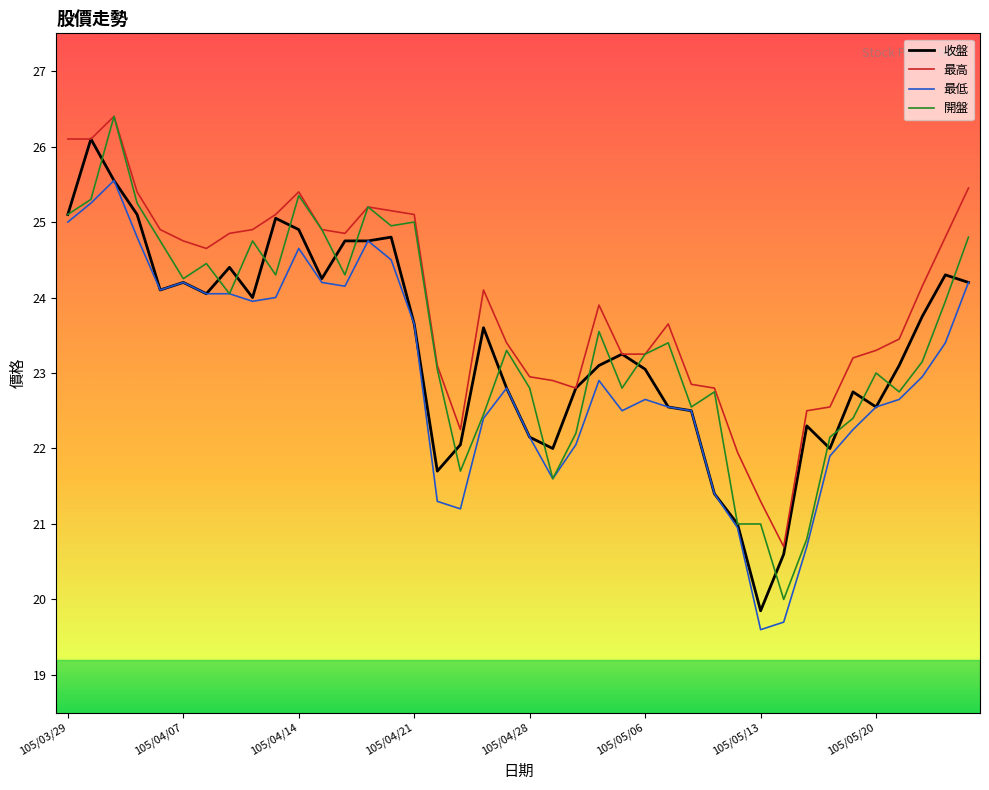

What is the maximum value for 開盤?

26.4